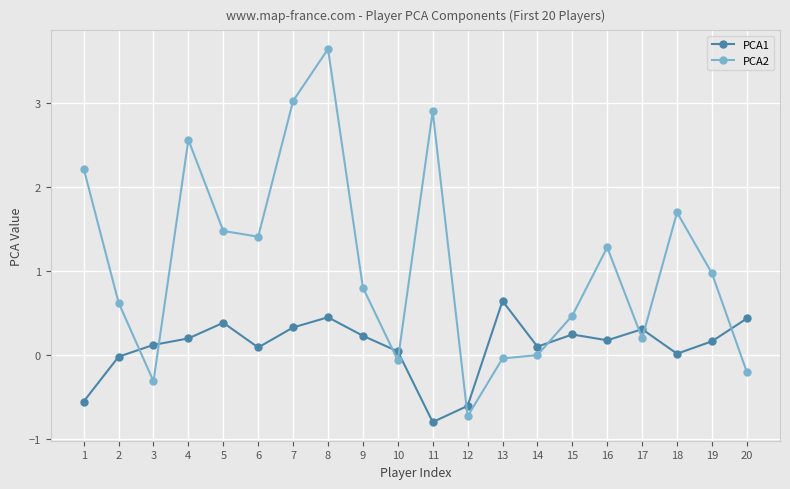

At which label does PCA2 reach its peak?

8